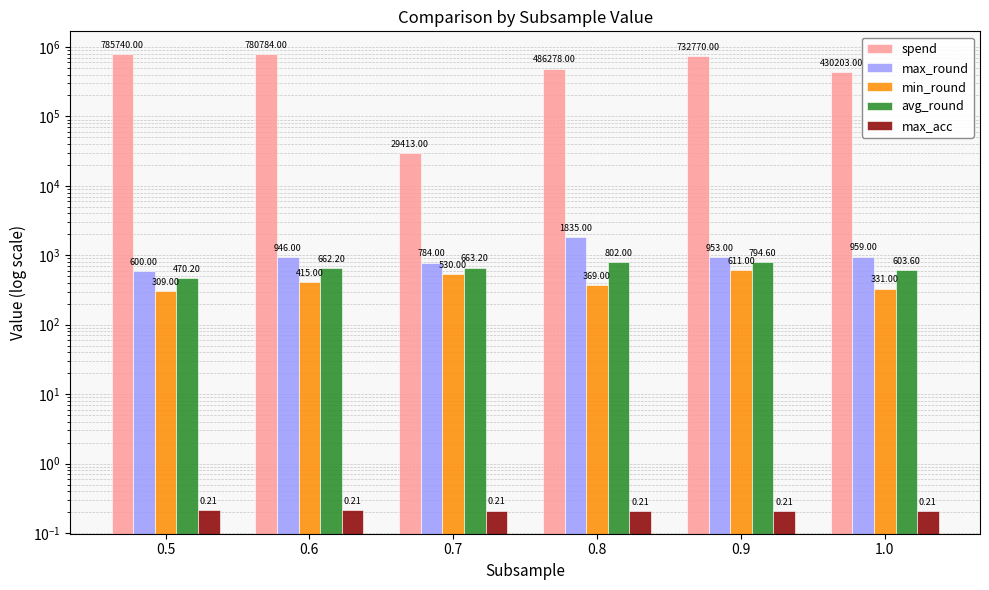

Is it true that avg_round equals 389.0 at 1.0?

False